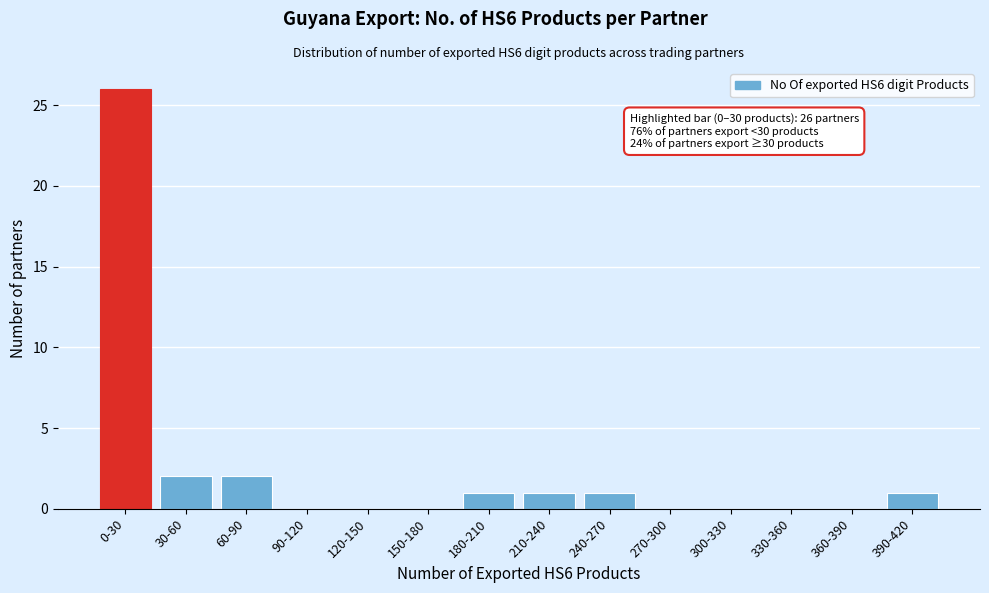

Reading right to left, extract all data points from this chart.

390-420=1	360-390=0	330-360=0	300-330=0	270-300=0	240-270=1	210-240=1	180-210=1	150-180=0	120-150=0	90-120=0	60-90=2	30-60=2	0-30=26